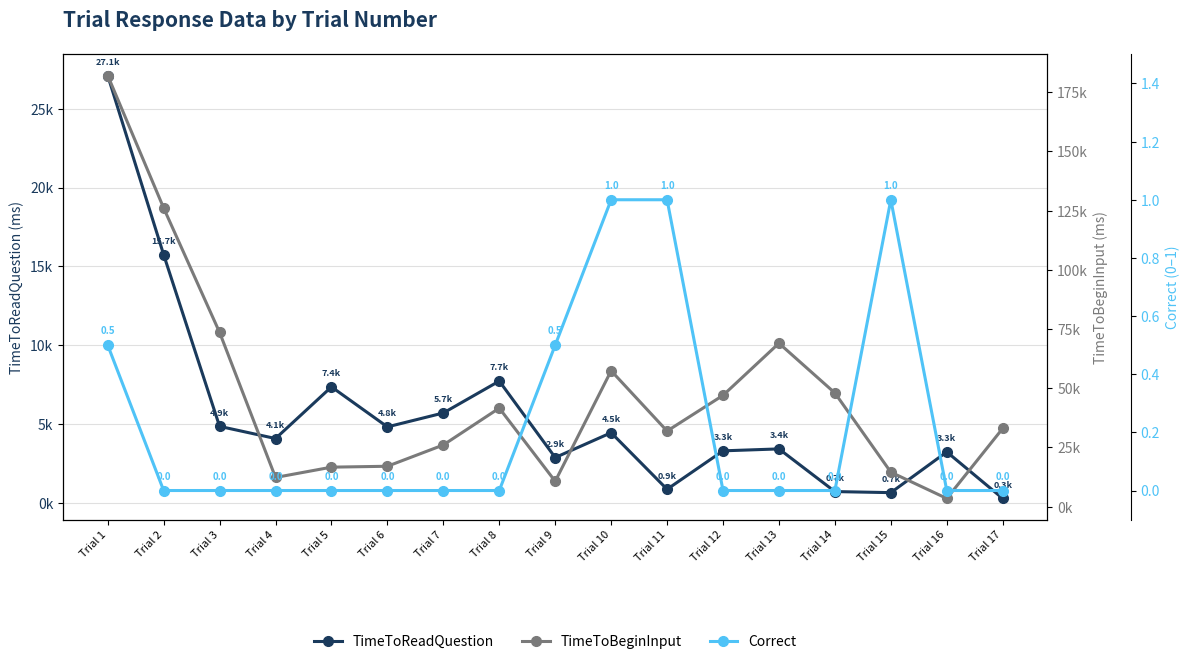

Rank the series at Trial 8 from highest to lowest value.

TimeToBeginInput, TimeToReadQuestion, Correct